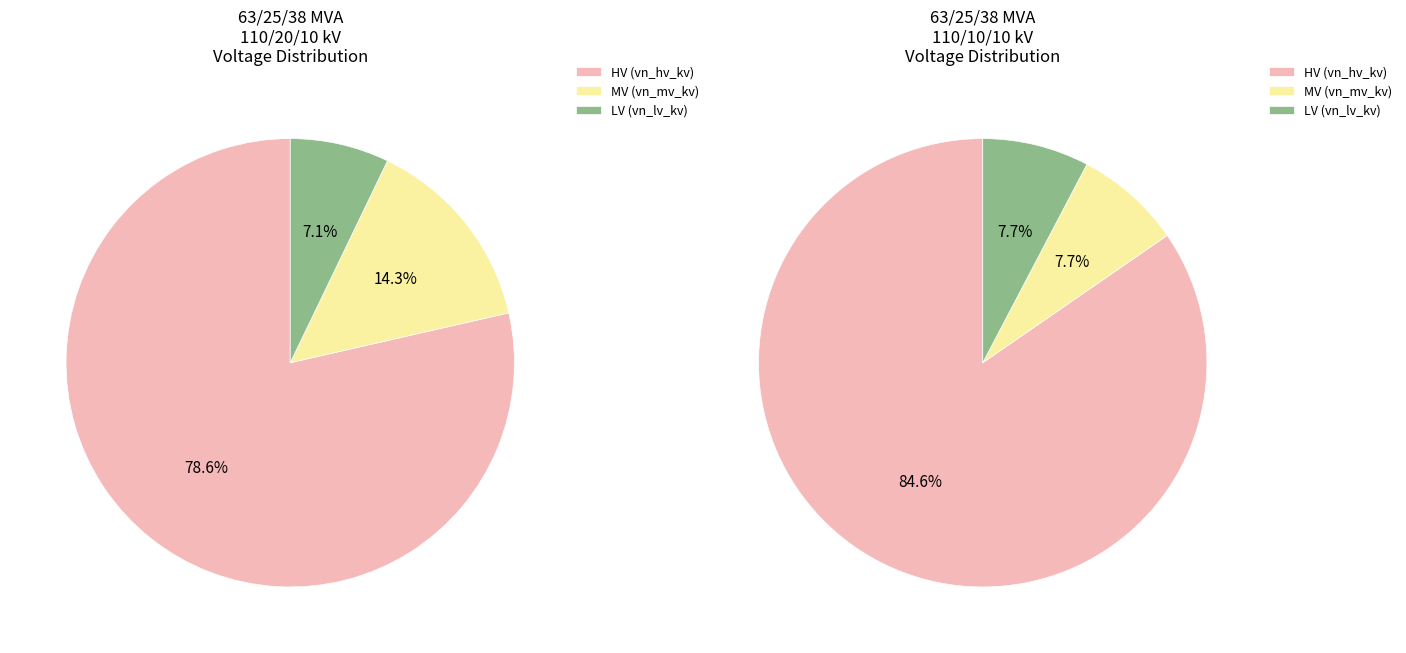

Count the number of slices in the pie.

3